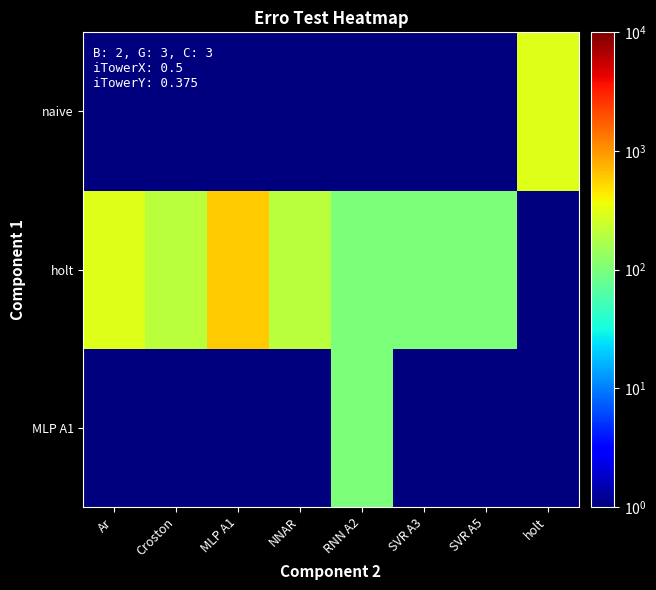

Rank the series by their maximum value, from lowest to highest.

MLP A1, naive, holt